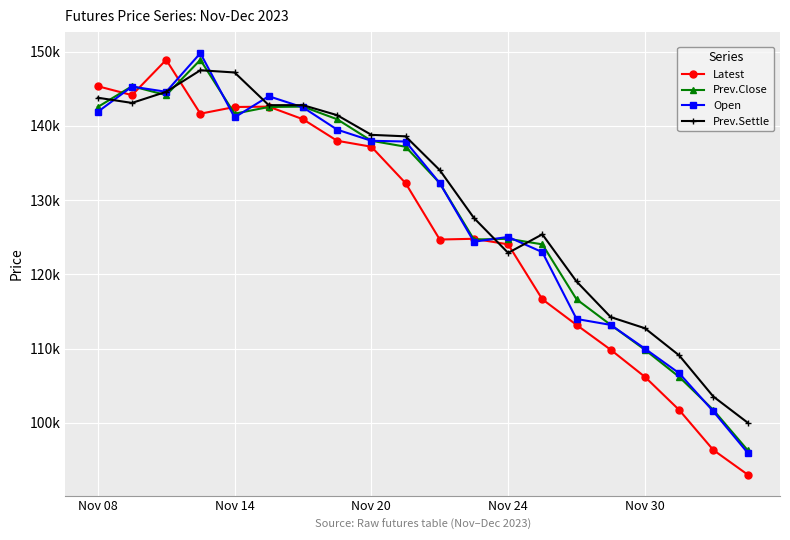

What are all the series names shown in the legend?

Latest, Prev.Close, Open, Prev.Settle